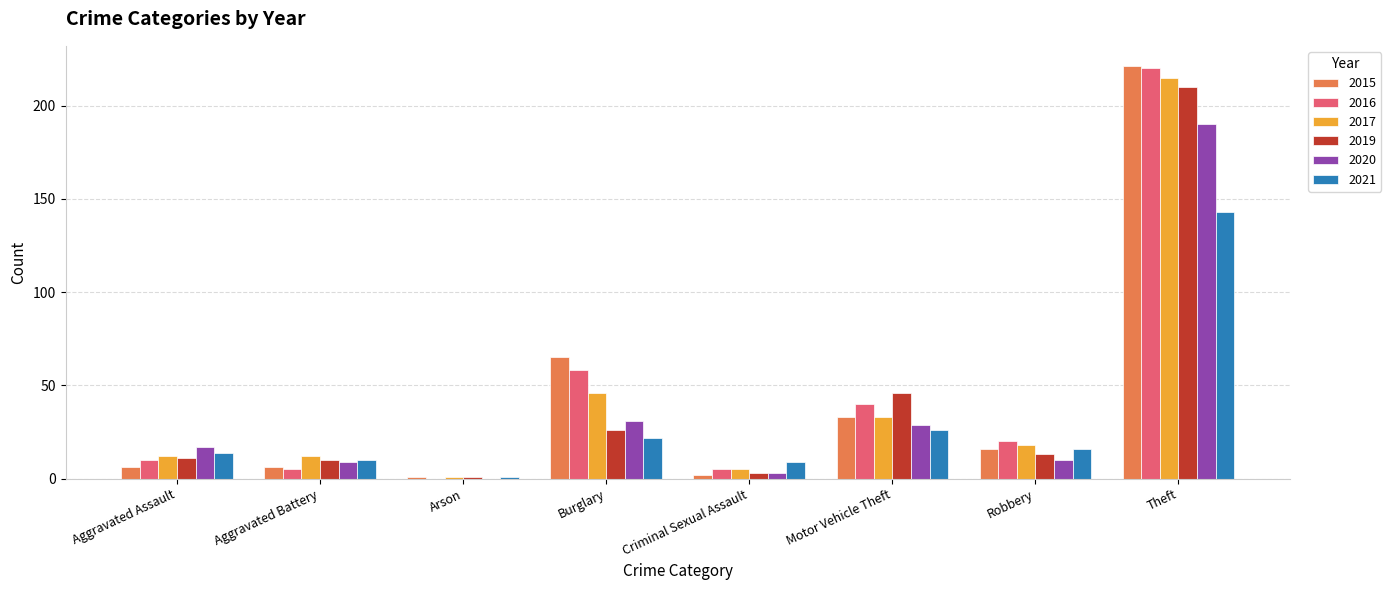

Is the value of 2021 at Theft greater than the value of 2017 at Burglary?

Yes